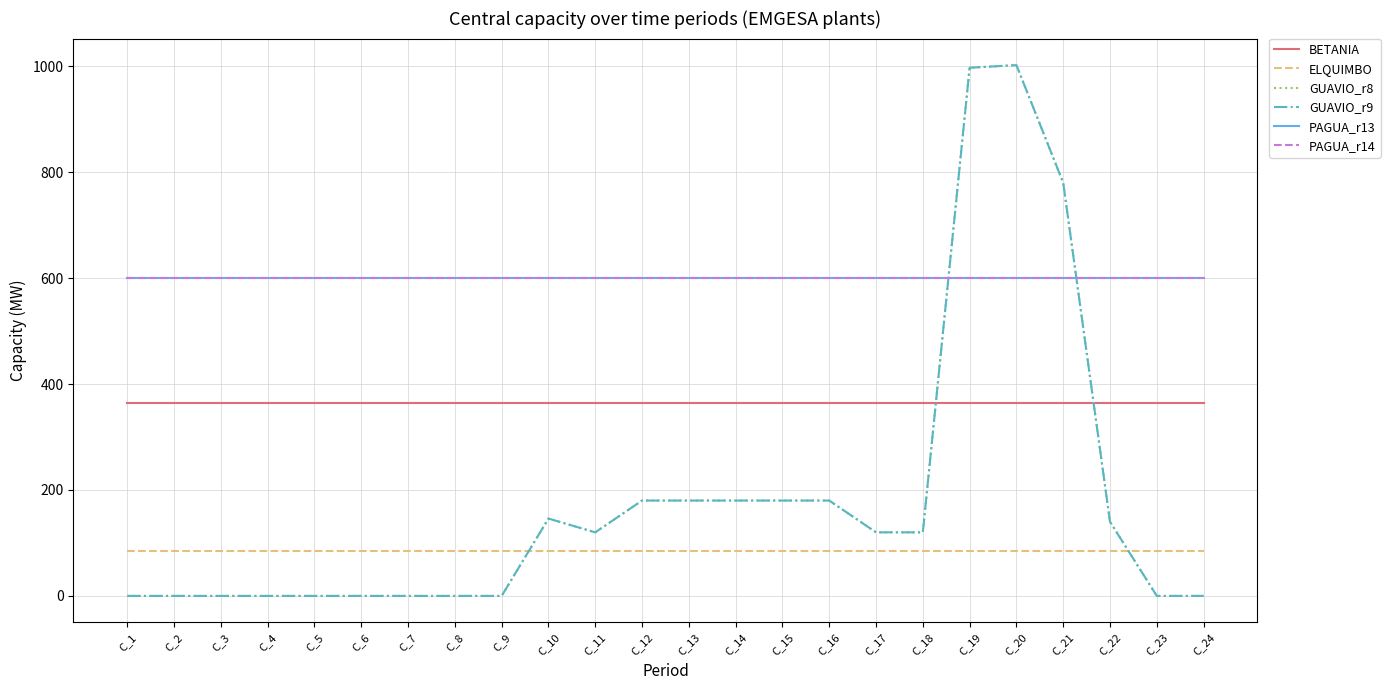

Which series has the largest range (max minus min)?

GUAVIO_r8